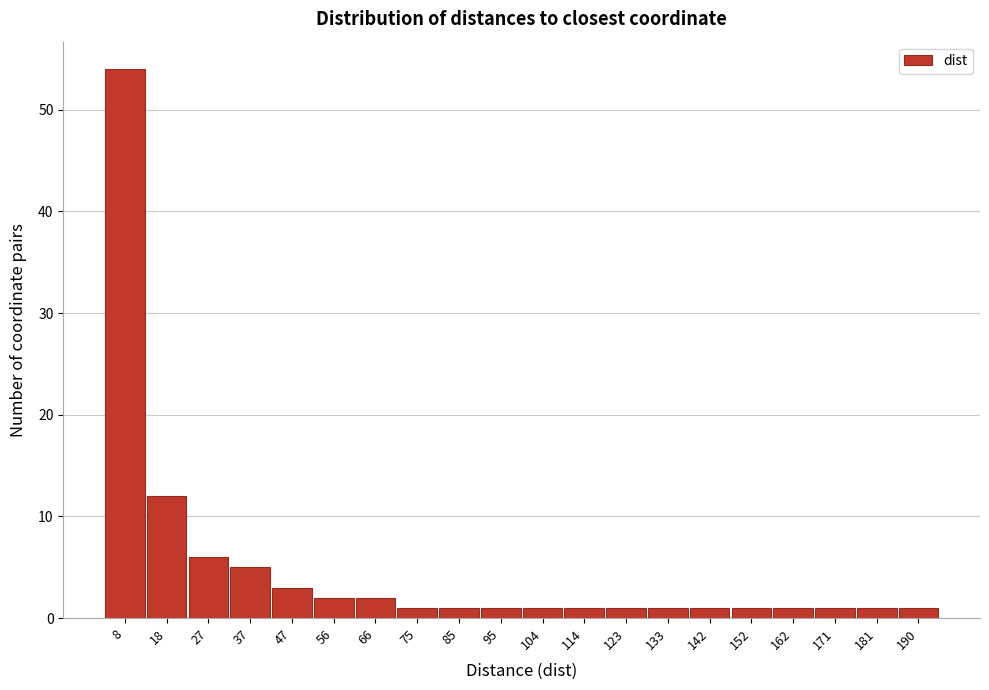

Reading right to left, list all the values displayed in this chart.

1	1	1	1	1	1	1	1	1	1	1	1	1	2	2	3	5	6	12	54